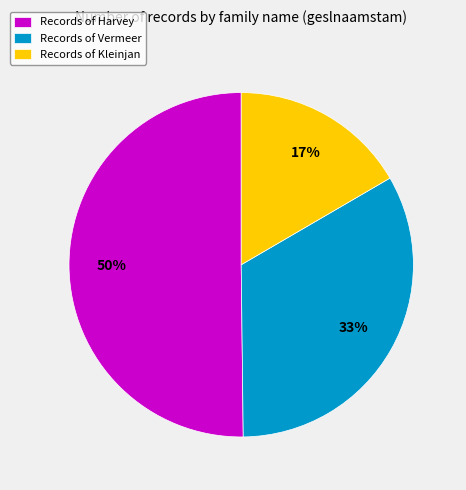

Which slice represents more than half of the pie?

Records of Harvey